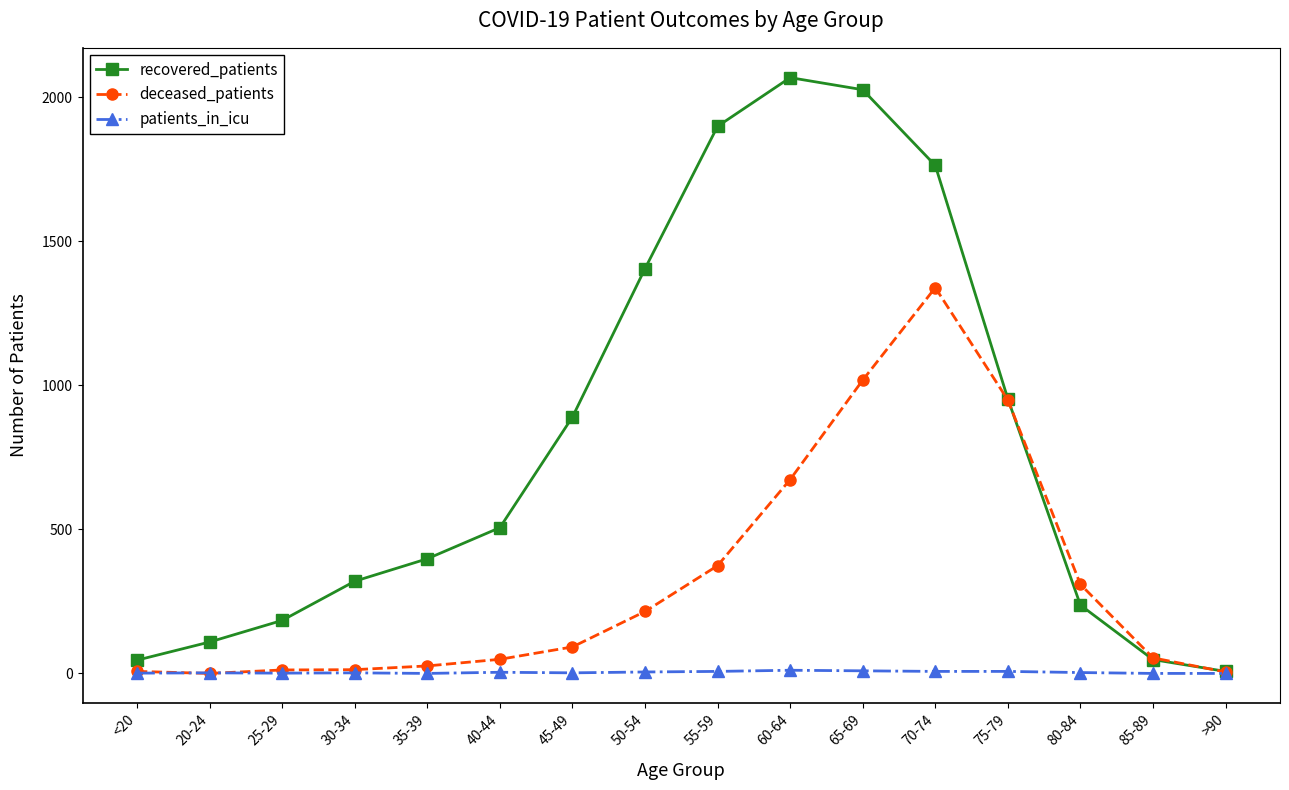

At how many categories does at least one series exceed 1970?

2